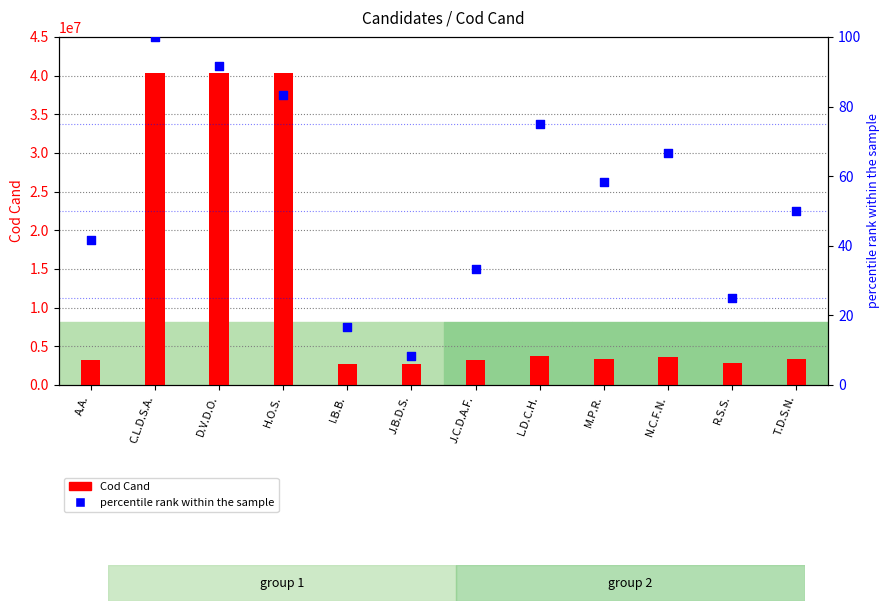

Which series has the largest Y range (max minus min)?

Cod Cand